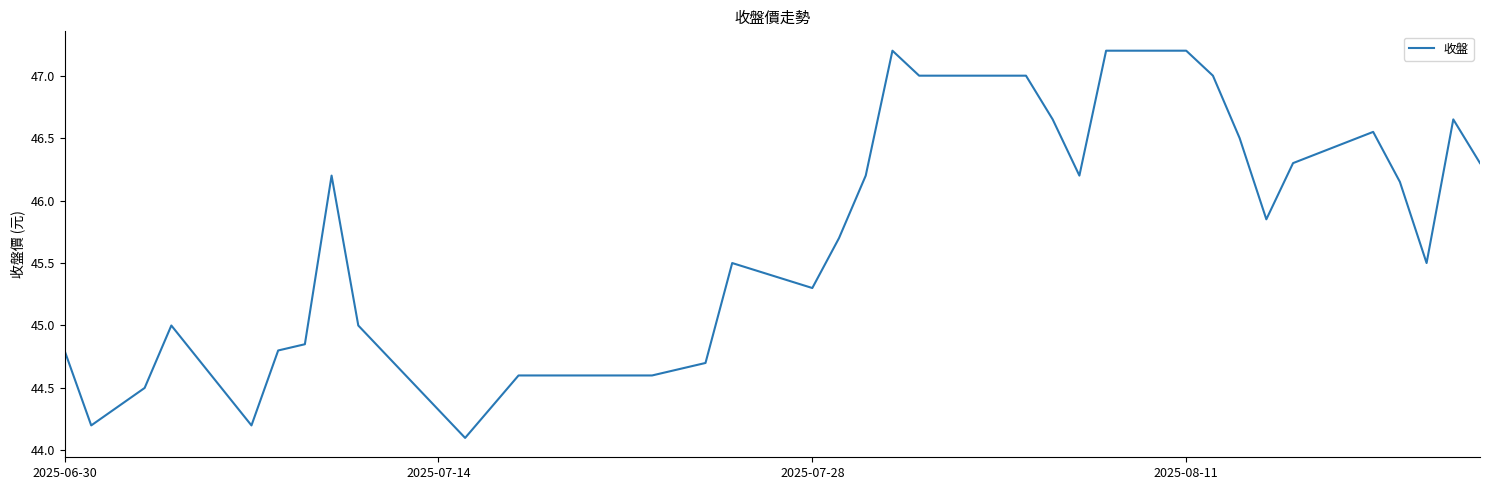

What is the difference between the maximum and minimum values?

3.1